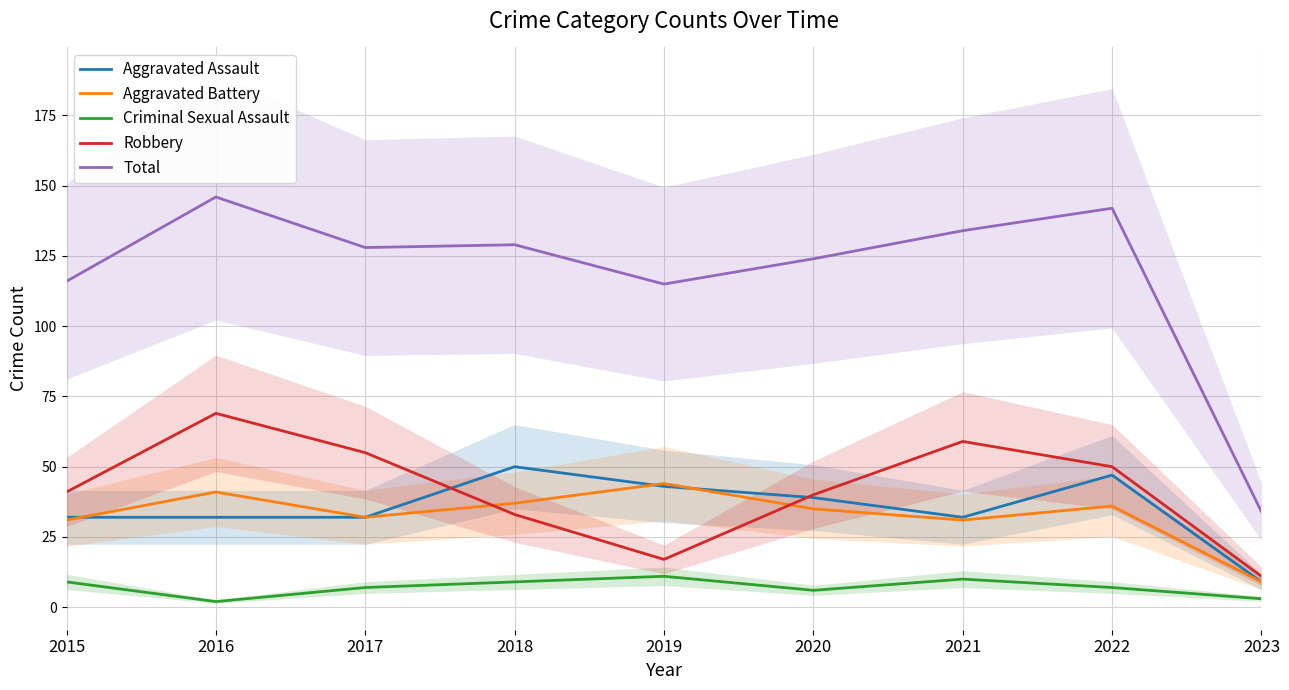

In Aggravated Assault, how many points are lower than both neighbors (excluding endpoints)?

1